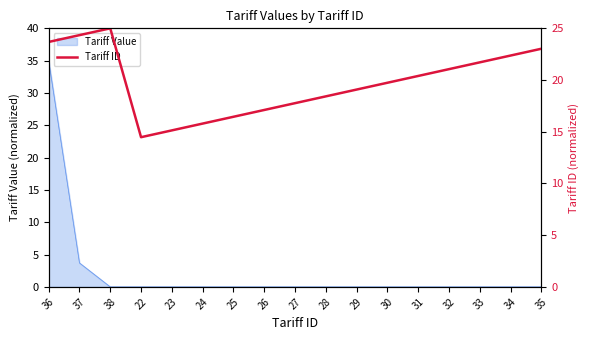

What is the maximum value for Tariff Value?

35.0